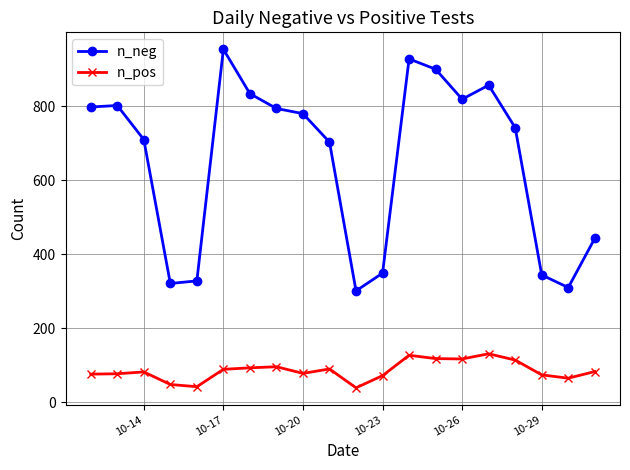

What is the maximum value shown in the chart?

954